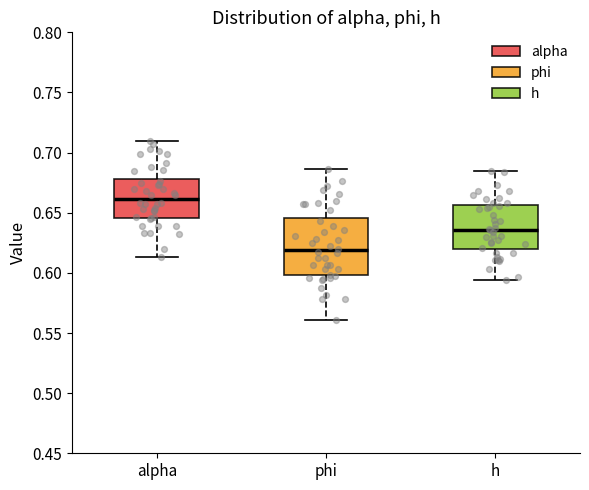

Reading left to right, read every box against the y-axis: the position of its median line, the range the box covers, and the ends of its whiskers. The values are not printed on the chart, so give them approximately, as read against the axis.

alpha: median 0.660, box 0.645 to 0.680, whiskers 0.615 to 0.710
phi: median 0.620, box 0.600 to 0.645, whiskers 0.560 to 0.685
h: median 0.635, box 0.620 to 0.655, whiskers 0.595 to 0.685